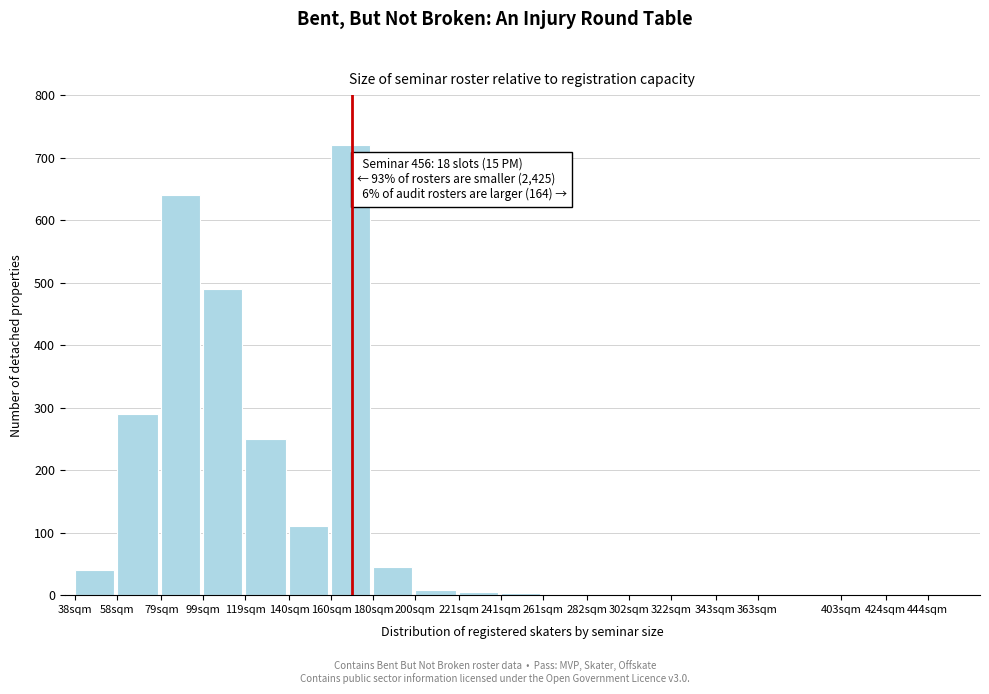

Where is the data nearest to the value 360?

58sqm